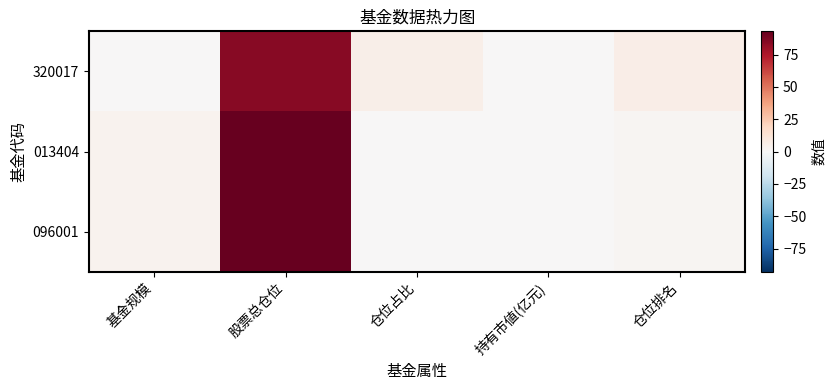

At how many categories does at least one series exceed 1?

4